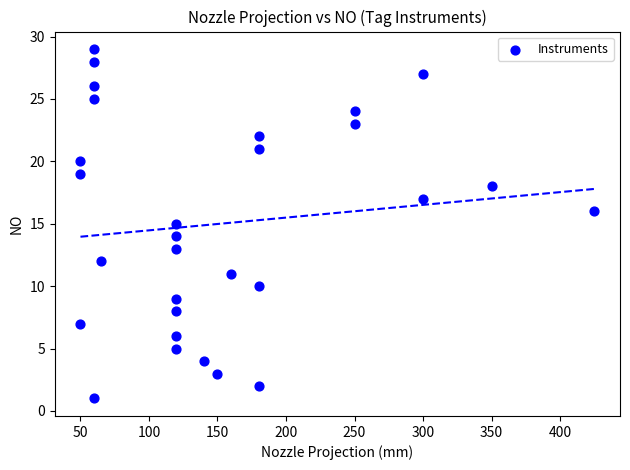

What is the range of X values (max minus min)?

375